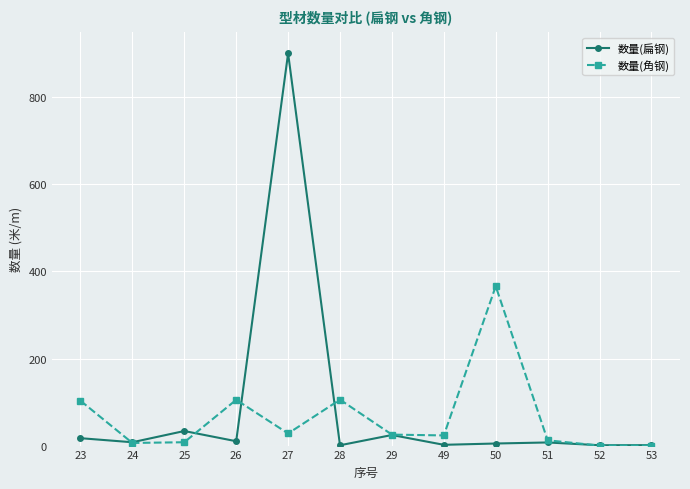

What is the greatest value displayed?

900.9